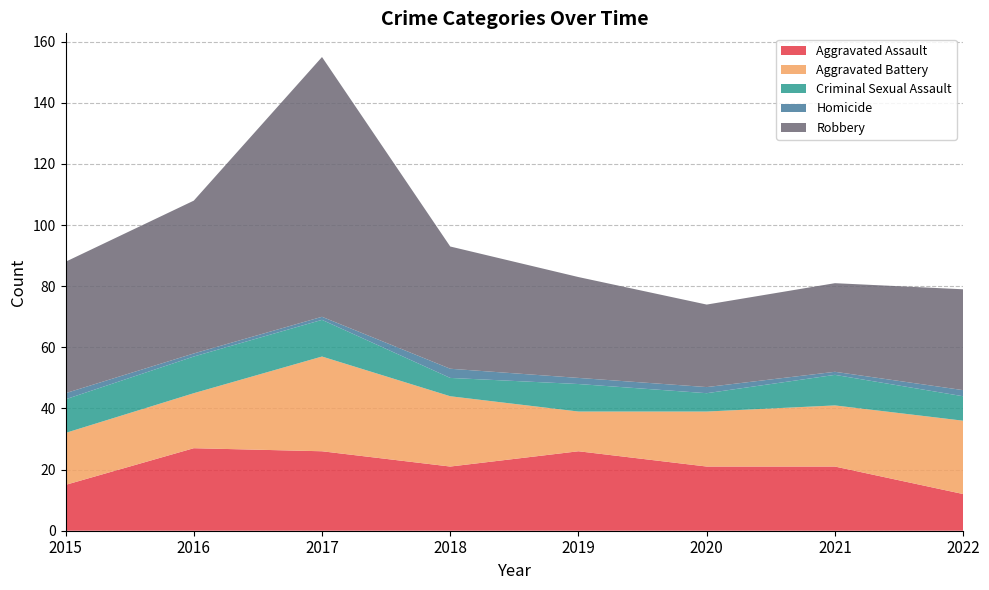

Reading left to right, list all the values displayed in this chart.

Aggravated Assault: 2015=15	2016=27	2017=26	2018=21	2019=26	2020=21	2021=21	2022=12
Aggravated Battery: 2015=17	2016=18	2017=31	2018=23	2019=13	2020=18	2021=20	2022=24
Criminal Sexual Assault: 2015=11	2016=12	2017=12	2018=6	2019=9	2020=6	2021=10	2022=8
Homicide: 2015=2	2016=1	2017=1	2018=3	2019=2	2020=2	2021=1	2022=2
Robbery: 2015=43	2016=50	2017=85	2018=40	2019=33	2020=27	2021=29	2022=33